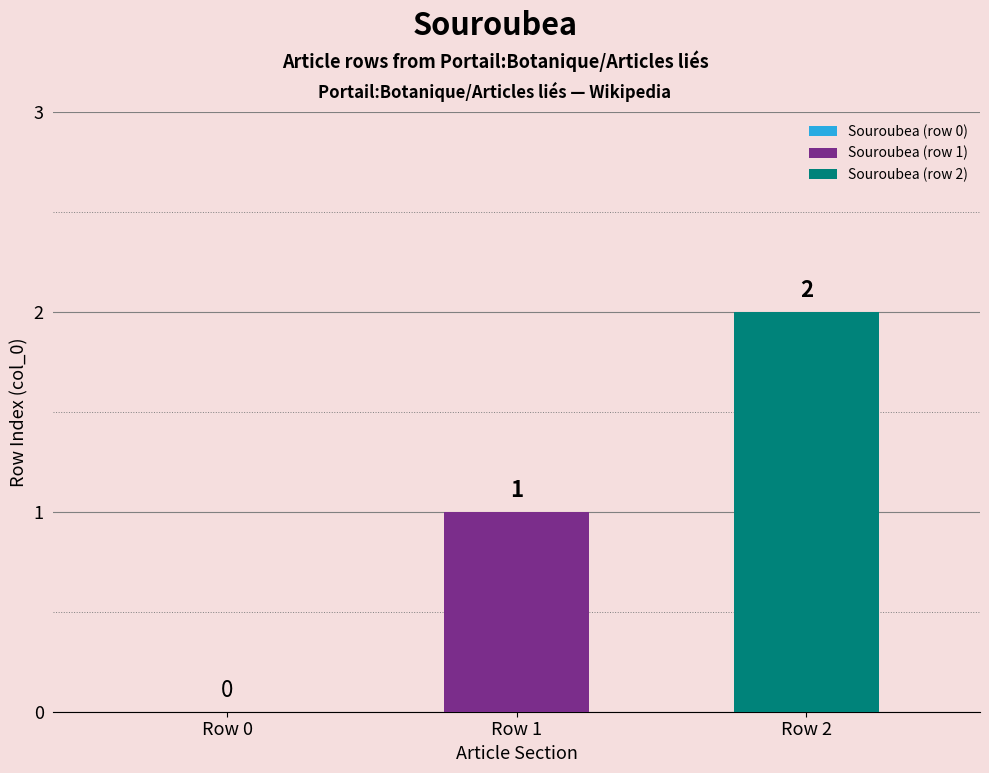

List the series in order of their overall mean, highest first.

Souroubea (row 2), Souroubea (row 1)